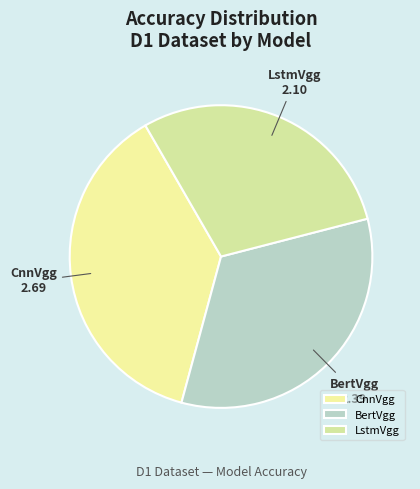

True or false: LstmVgg accounts for 29% of the total.

True